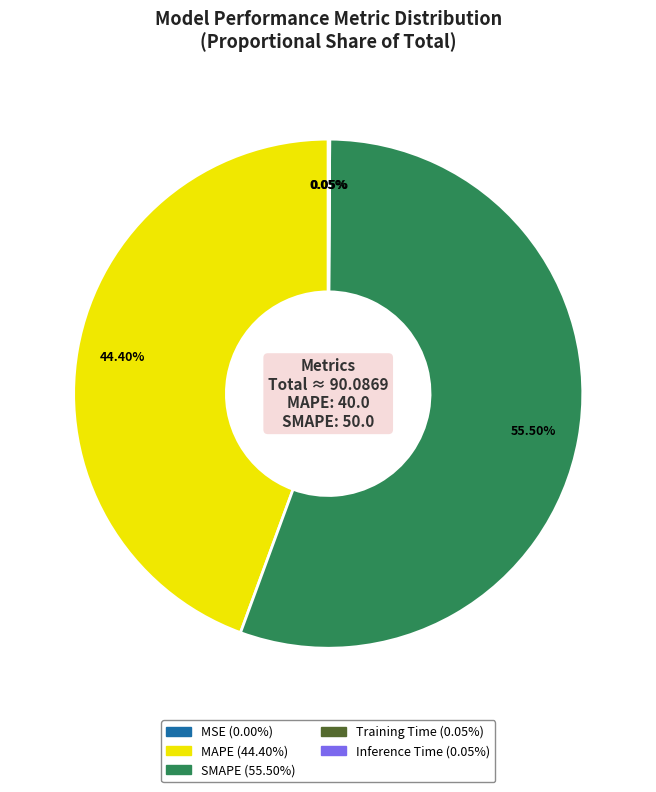

What is the majority slice?

SMAPE